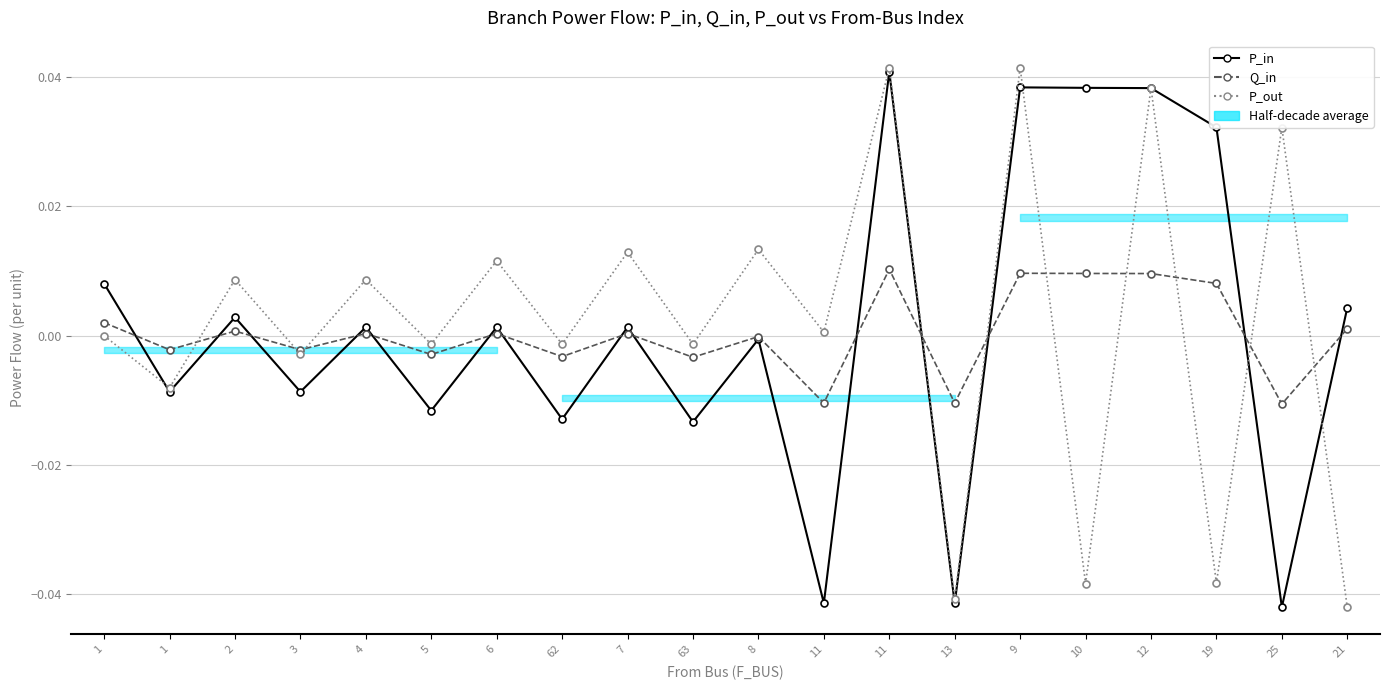

Which label corresponds to the smallest value in the chart?

21